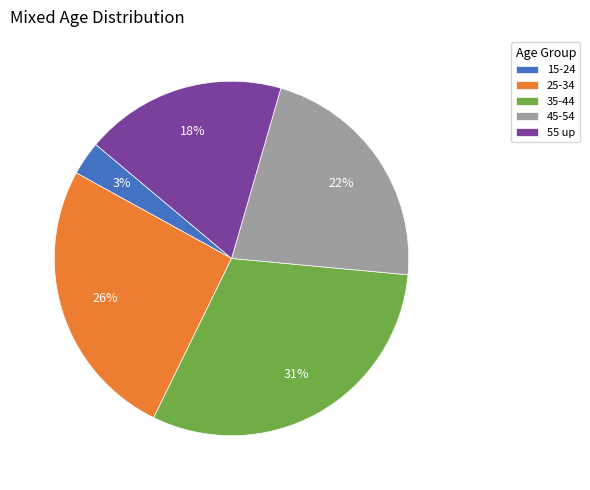

Does 25-34 represent more than half of the total?

No